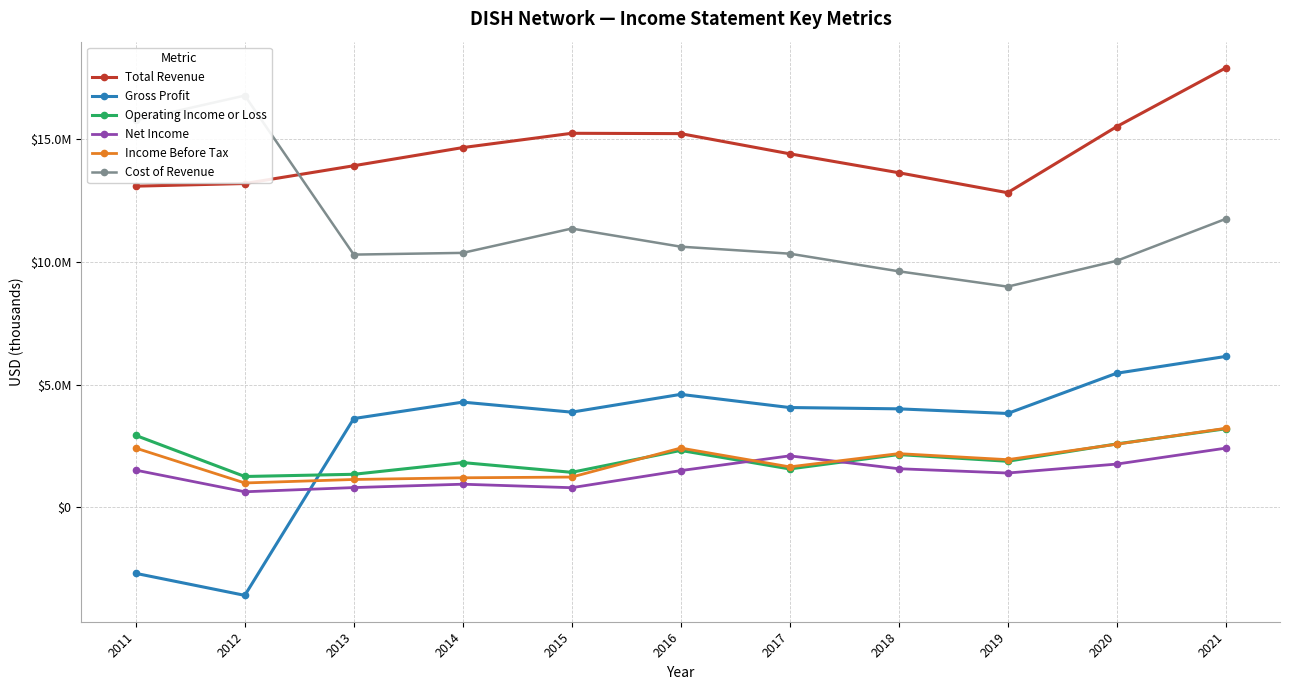

Between 2019 and 2016, which is larger?

2016